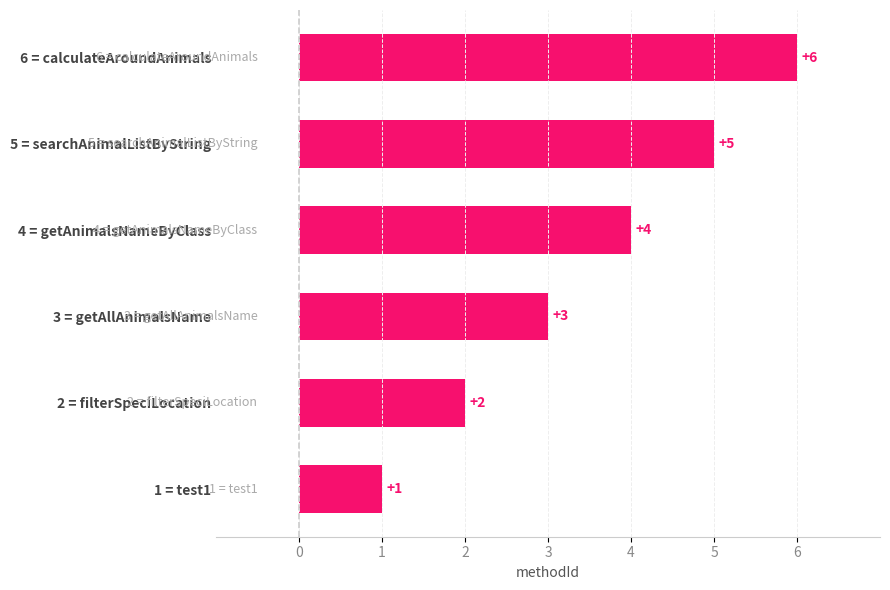

How many values are between 2 and 5?

4